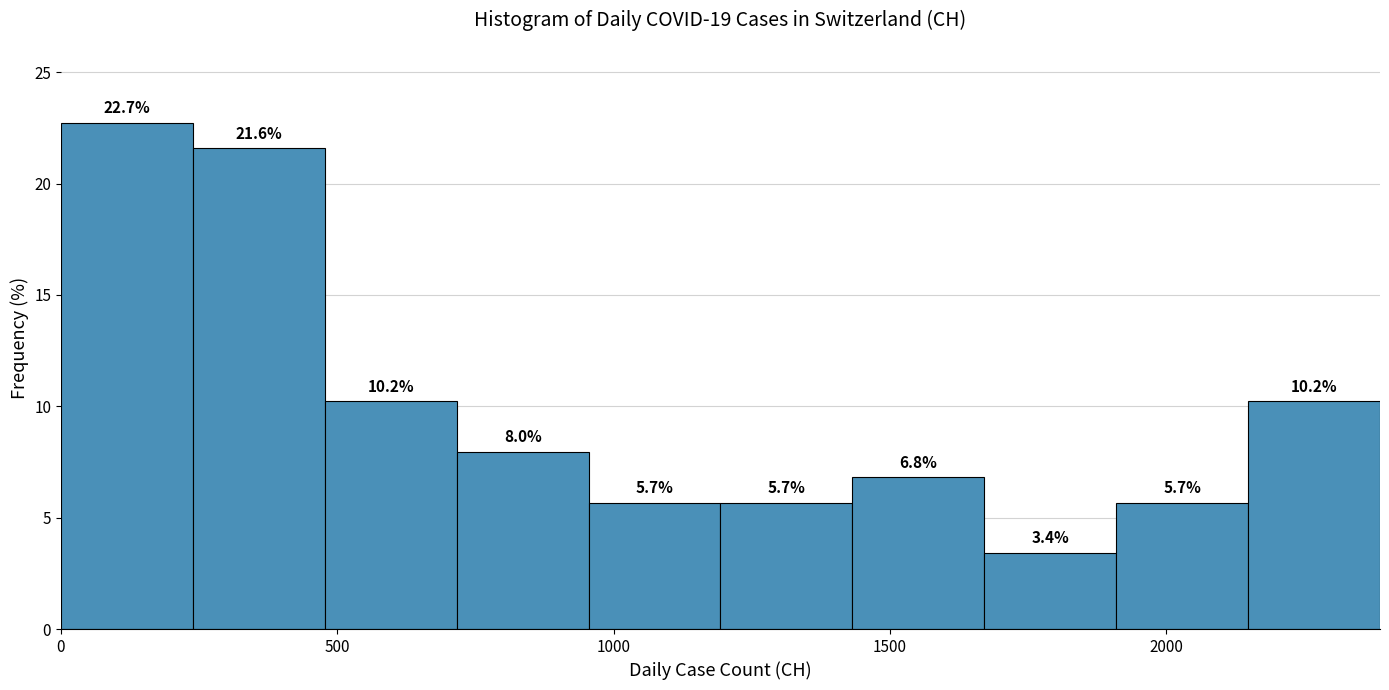

Over which range of the x-axis is the bar tallest?

0 to 250